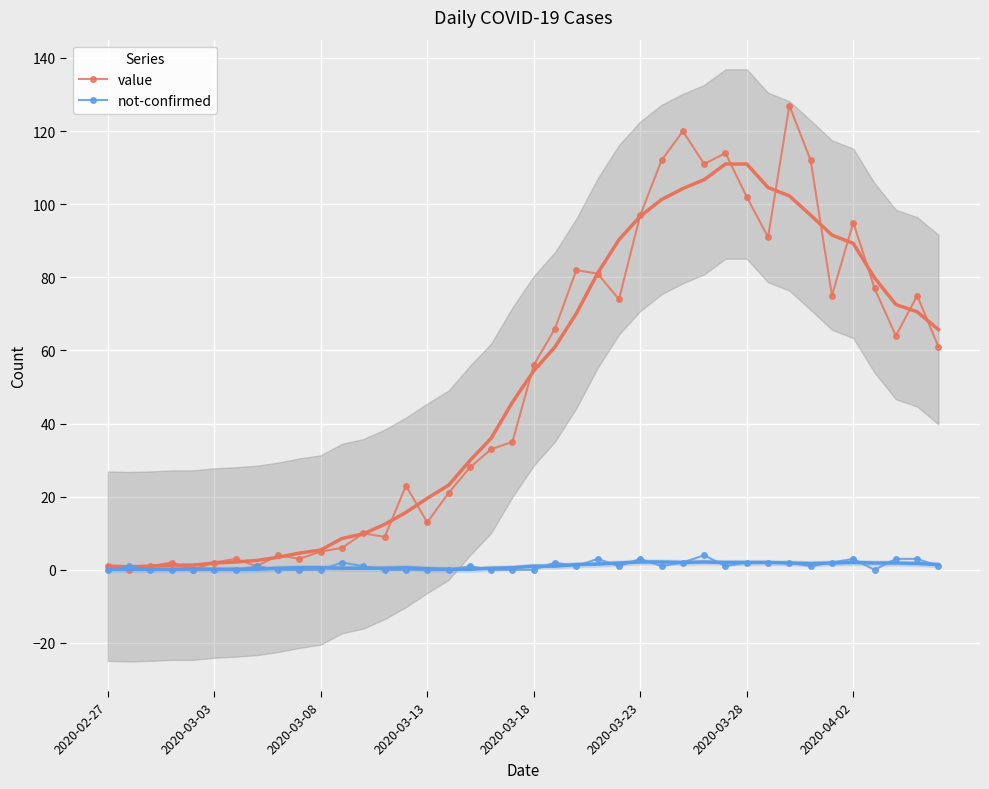

The not-confirmed series shows 2 at 2020-03-28. True or false?

True